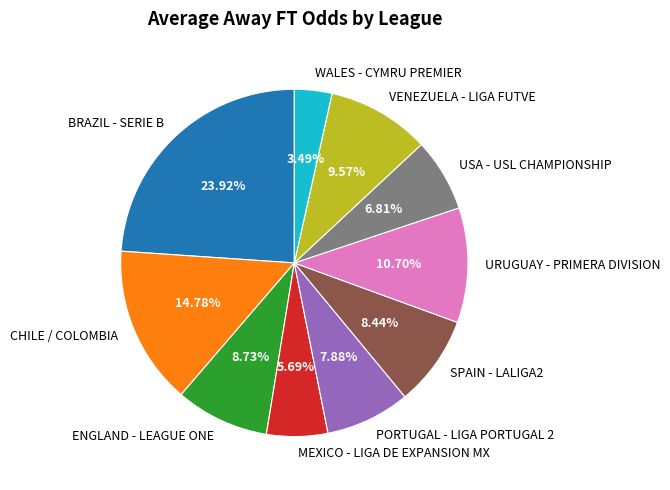

What percentage do USA - USL CHAMPIONSHIP and ENGLAND - LEAGUE ONE together represent?

15.5%